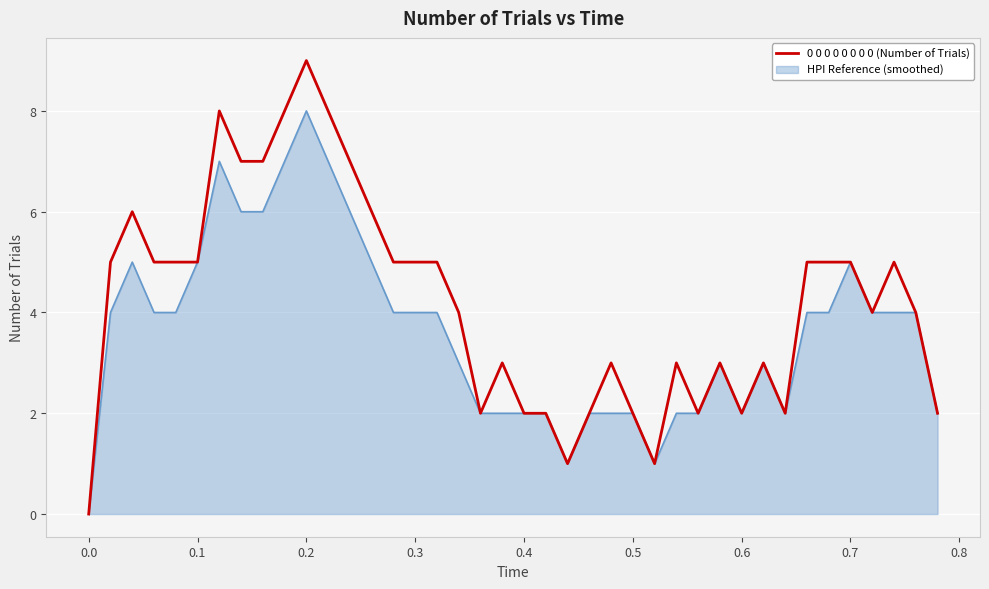

How many lines are shown in the chart?

2